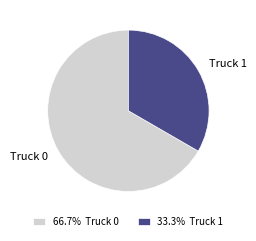

How many slices are in this pie chart?

2